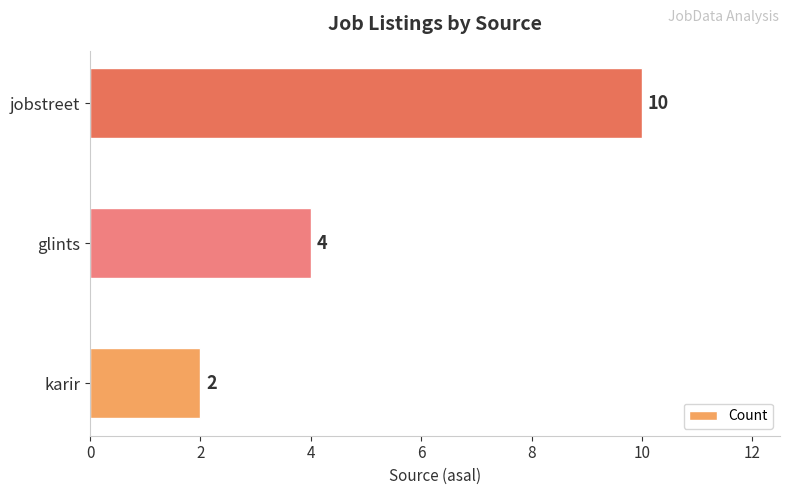

Reading top to bottom, transcribe all the data shown in this chart.

jobstreet=10	glints=4	karir=2